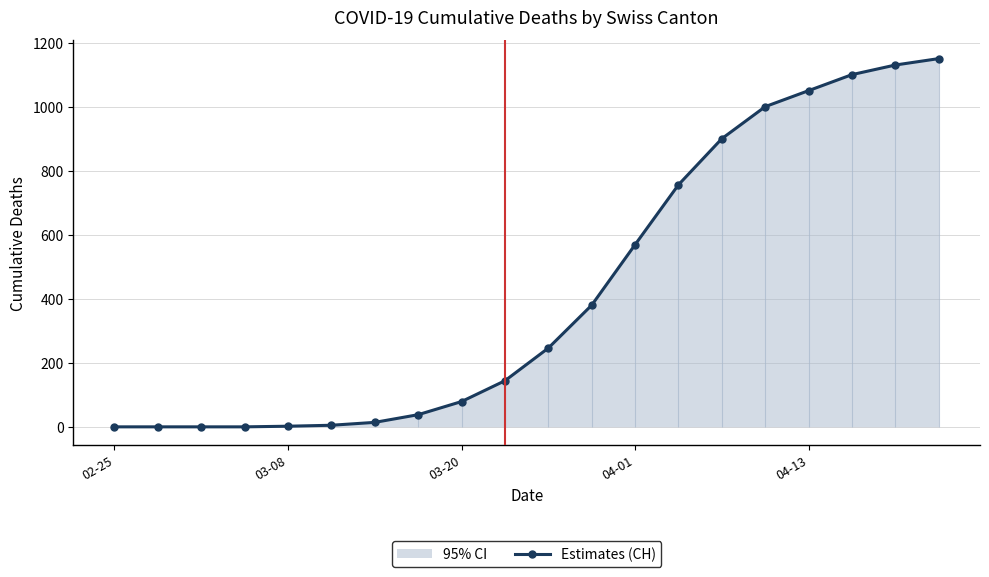

What is the change in value from 8 to 15?

+921